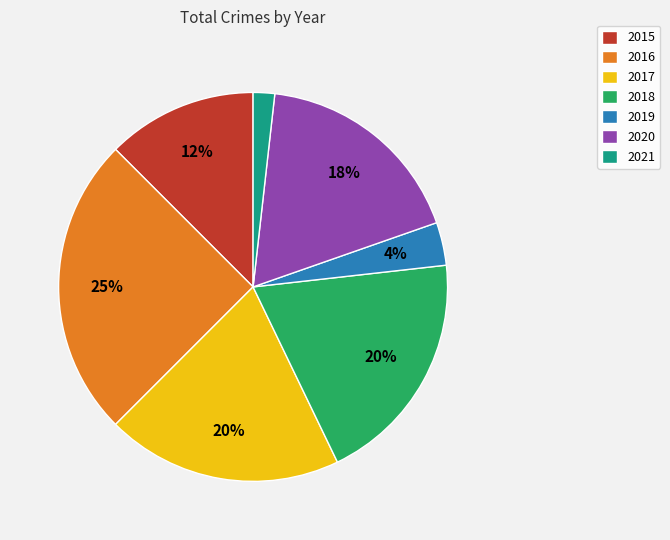

The 2018 slice represents 20% of the pie. True or false?

True